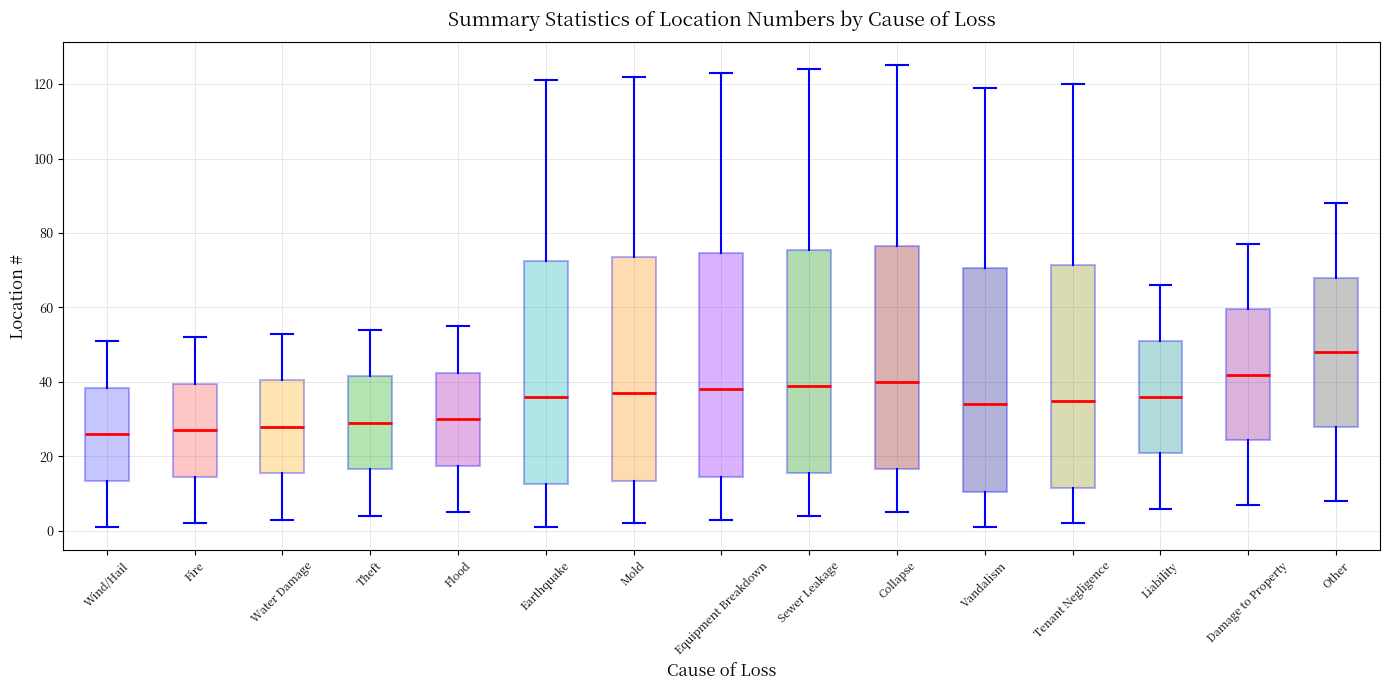

Reading left to right, transcribe this box plot: for each box, give where its median line is, the range the box spans, and where its two whiskers end, as read against the y-axis. The values are not printed on the chart, so give them approximately, as read against the axis.

Wind/Hail: median 26, box 14 to 38, whiskers 2 to 52
Fire: median 28, box 14 to 40, whiskers 2 to 52
Water Damage: median 28, box 16 to 40, whiskers 4 to 54
Theft: median 30, box 16 to 42, whiskers 4 to 54
Flood: median 30, box 18 to 42, whiskers 6 to 56
Earthquake: median 36, box 12 to 72, whiskers 2 to 122
Mold: median 38, box 14 to 74, whiskers 2 to 122
Equipment Breakdown: median 38, box 14 to 74, whiskers 4 to 124
Sewer Leakage: median 40, box 16 to 76, whiskers 4 to 124
Collapse: median 40, box 16 to 76, whiskers 6 to 126
Vandalism: median 34, box 10 to 70, whiskers 2 to 120
Tenant Negligence: median 36, box 12 to 72, whiskers 2 to 120
Liability: median 36, box 22 to 52, whiskers 6 to 66
Damage to Property: median 42, box 24 to 60, whiskers 8 to 78
Other: median 48, box 28 to 68, whiskers 8 to 88